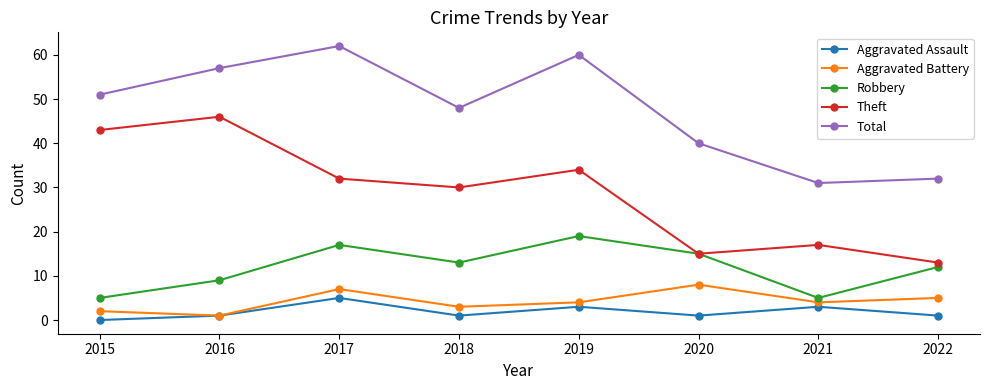

Is the value of Theft at 2016 greater than the value of Robbery at 2017?

Yes